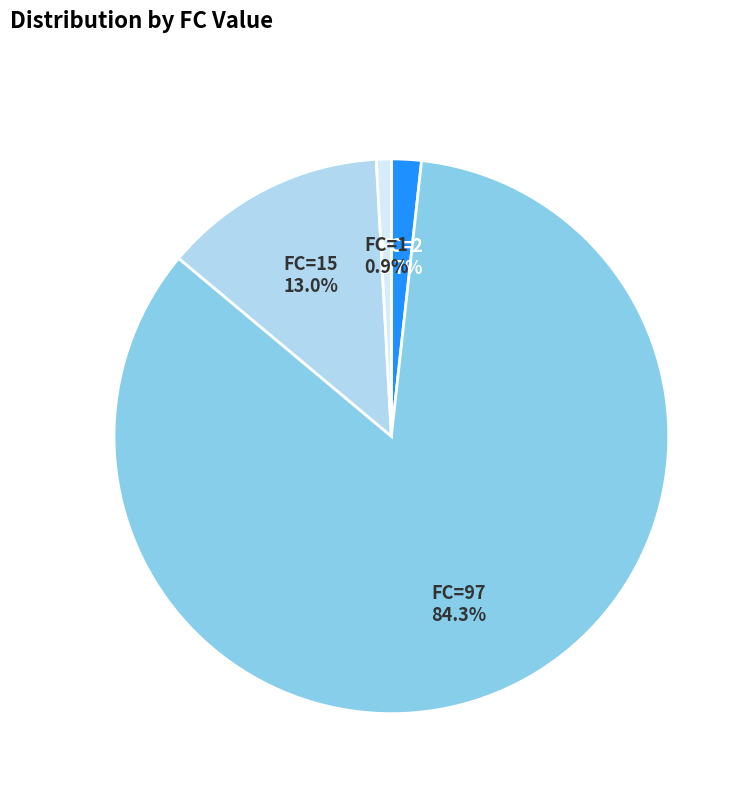

How many segments does this pie chart have?

4